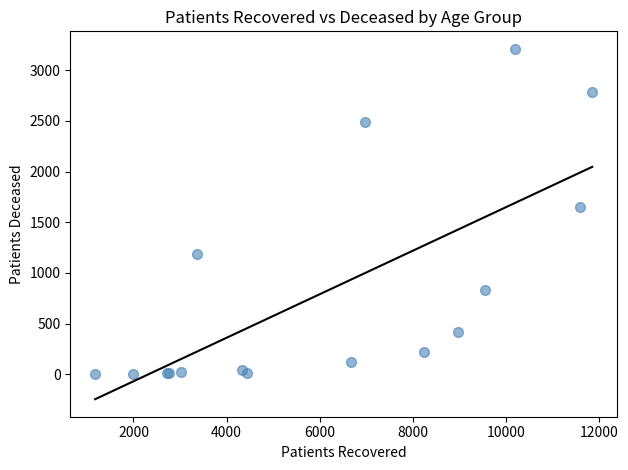

What Y value in the scatter plot is closest to 1607?

1652